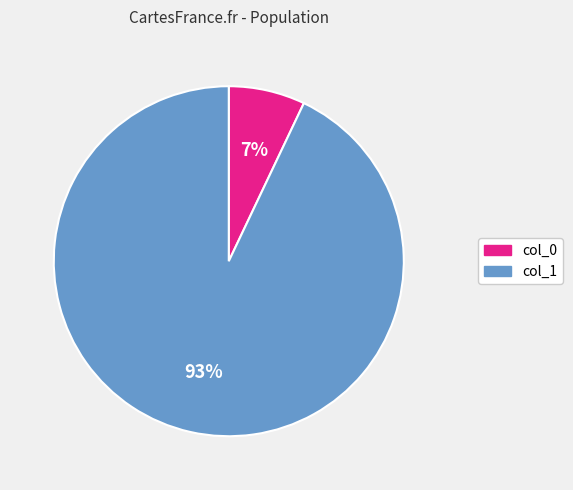

Is there a majority slice in this chart?

Yes